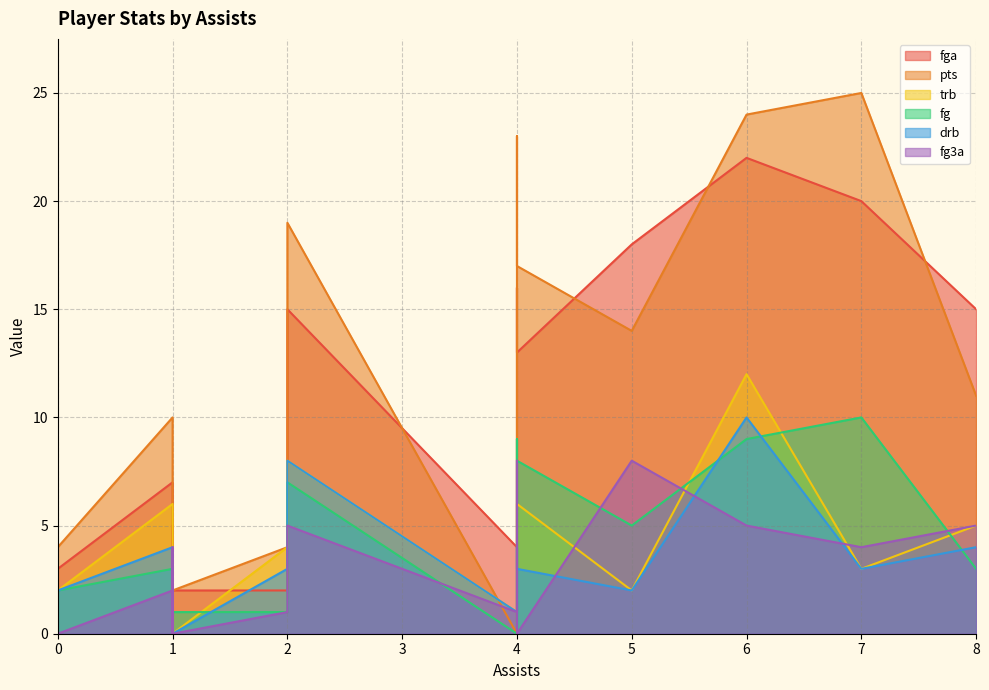

What is the sum of the fg values at 2 and 2?

8